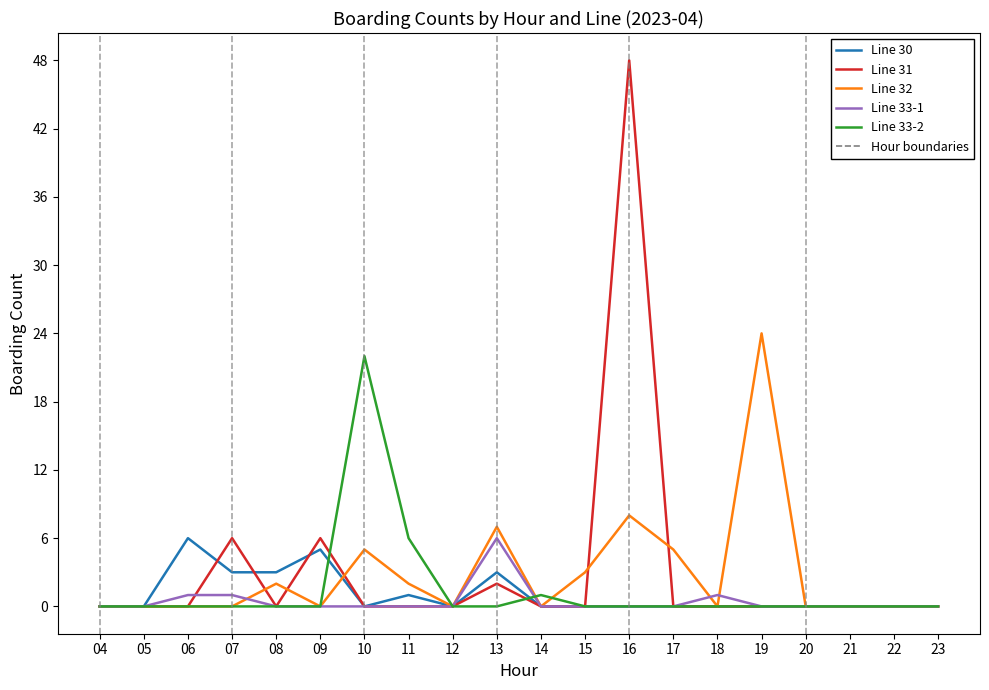

What is the difference between the highest and lowest values at 08?

3